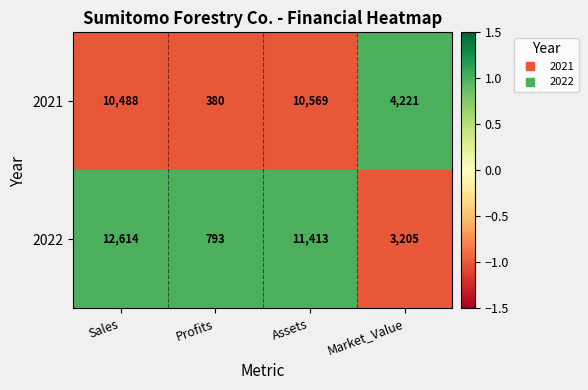

The 2022 series shows 3205 at Market_Value. True or false?

True